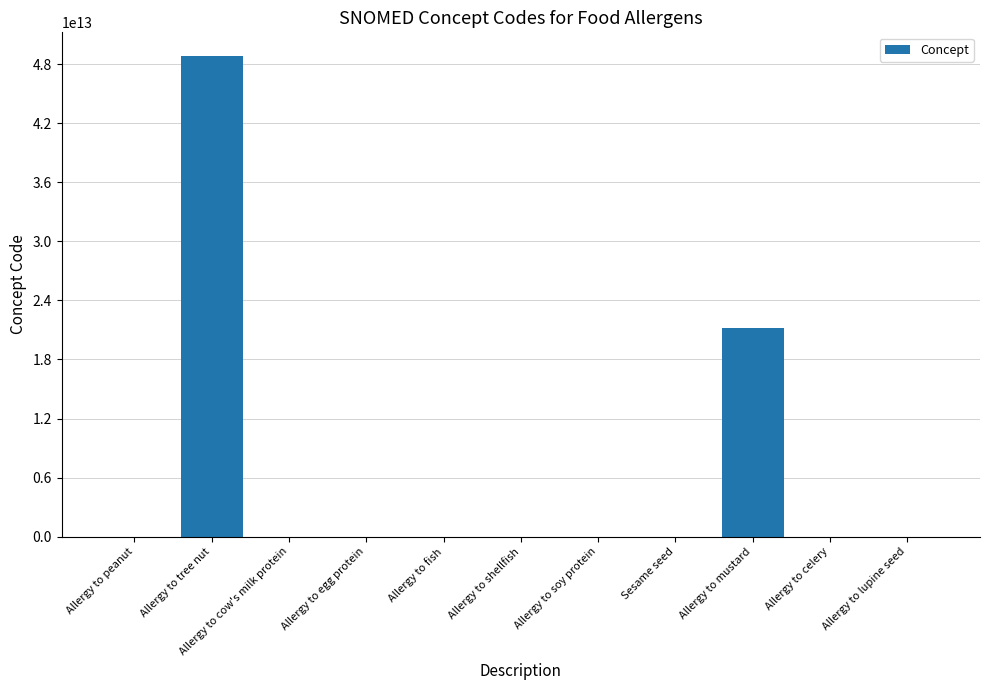

Where is the data nearest to the value 24410546027056?

Allergy to mustard